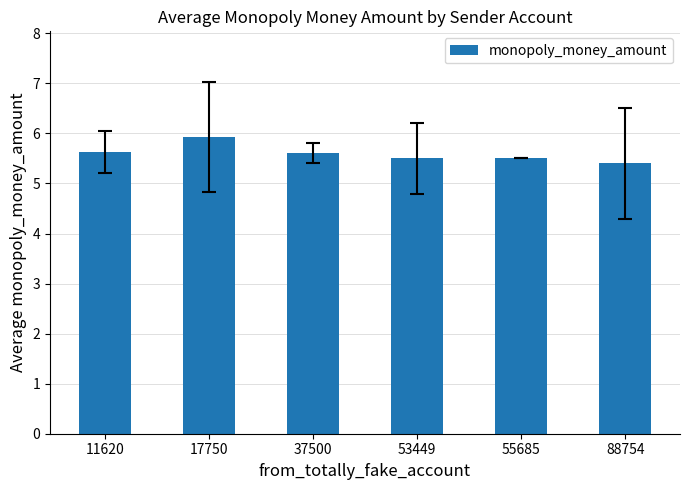

What is the smallest value displayed?

5.4